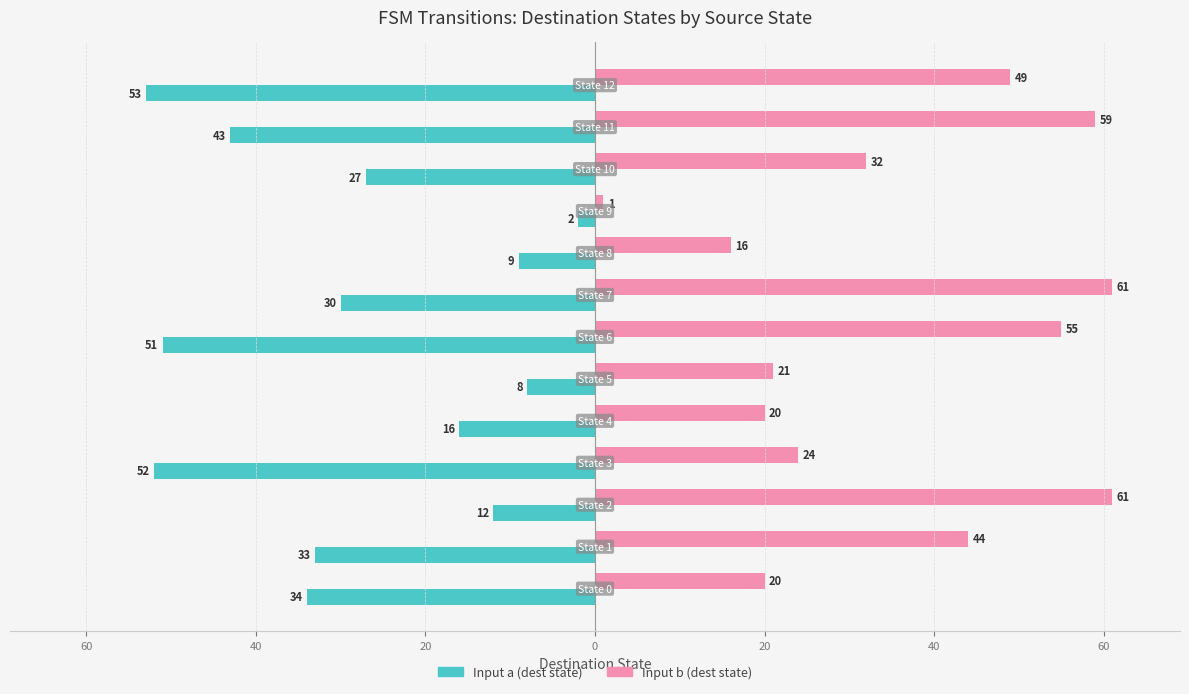

What are all the series names shown in the legend?

Input a (dest state), Input b (dest state)